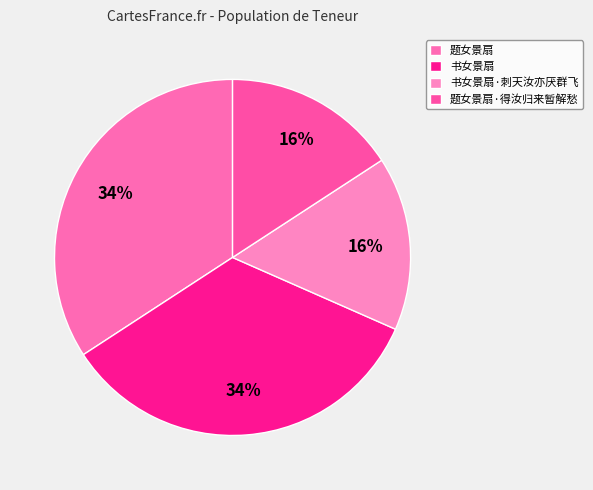

To the nearest percent, what is the average slice percentage?

25%